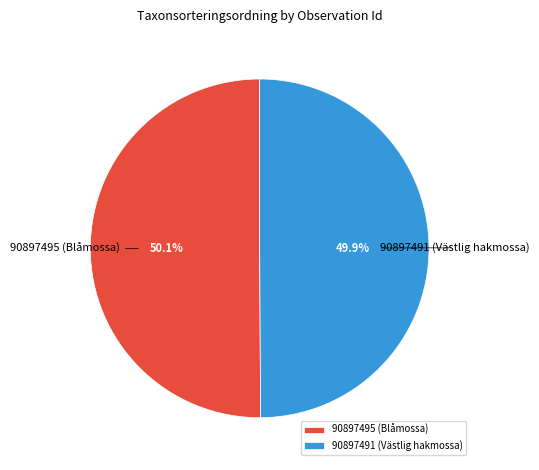

Is there any slice that represents more than half of the pie?

Yes